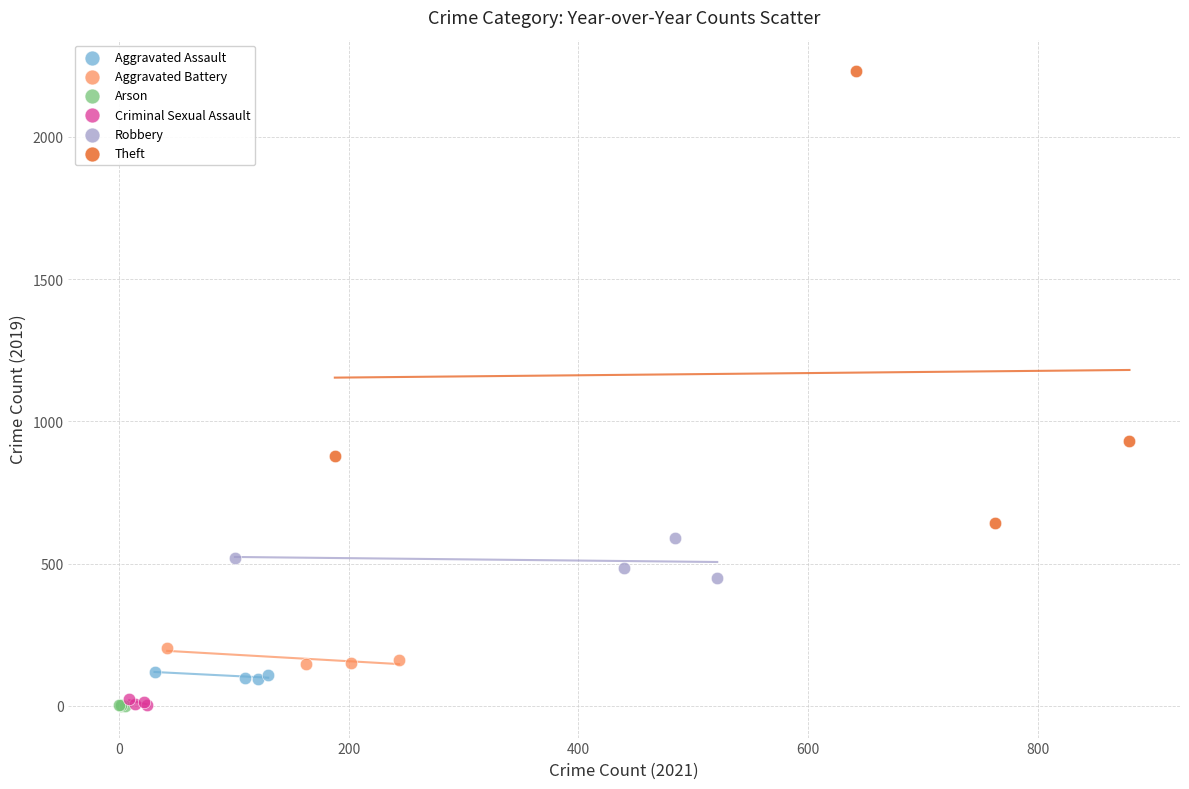

Which series has the widest spread of Y values?

Theft